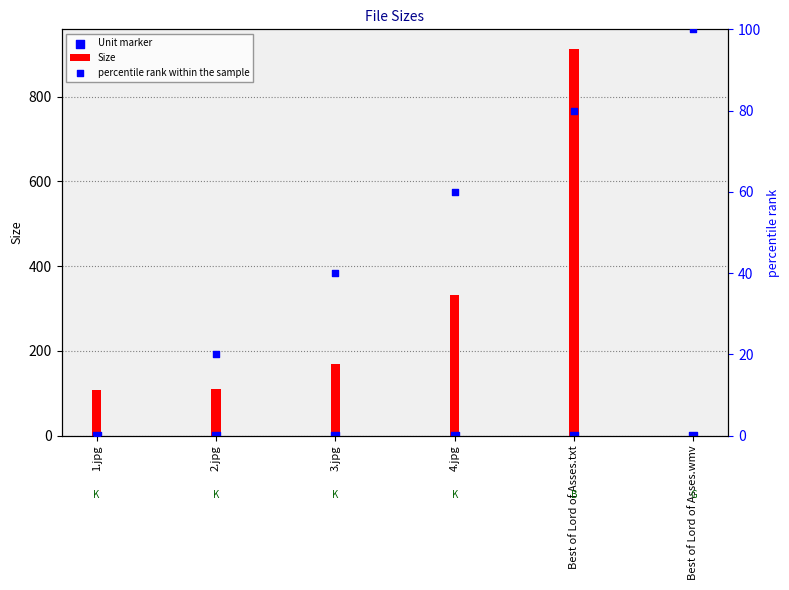

Which series has the largest Y range (max minus min)?

Size